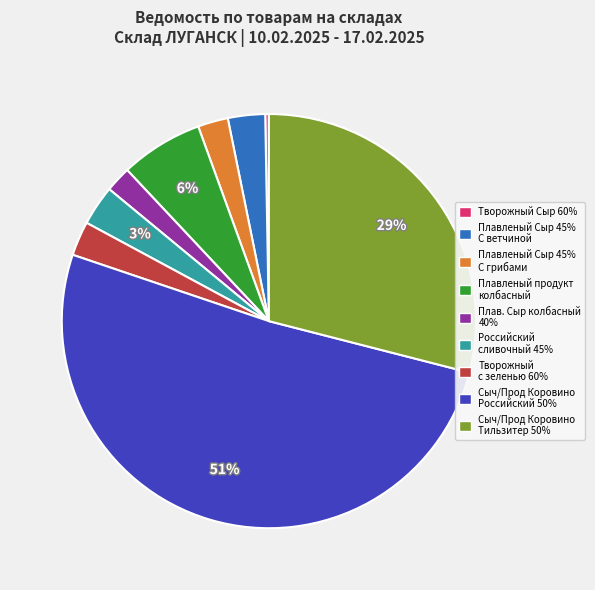

To the nearest percent, what portion does Плавленый продукт колбасный represent?

6%